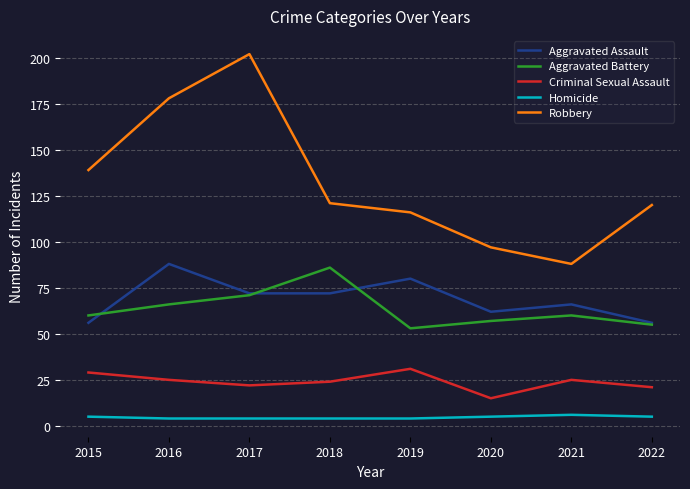

At which label does Criminal Sexual Assault reach its peak?

2019